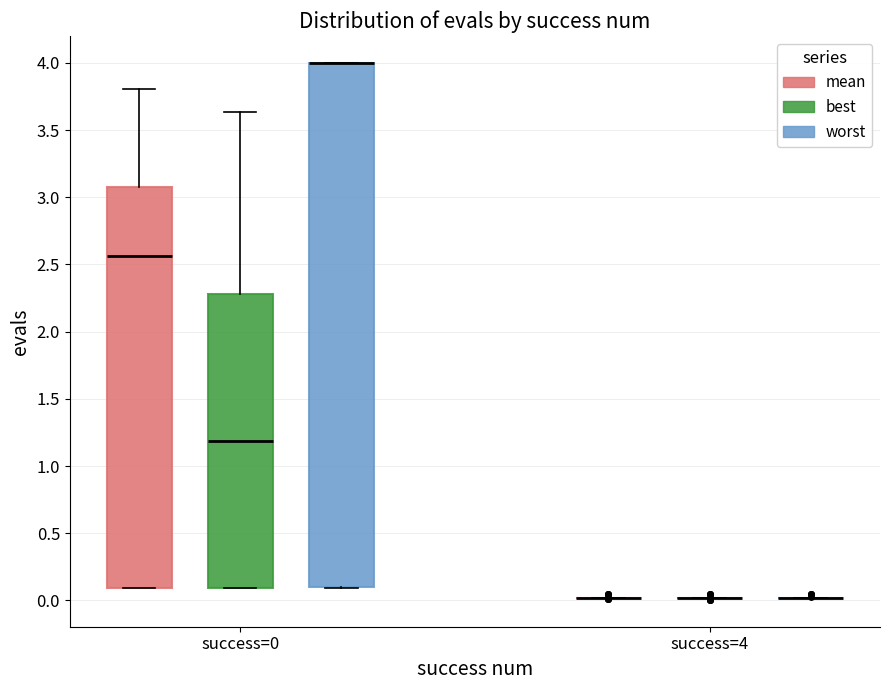

Comparing the boxes themselves (not the whiskers), which one is the tallest?

success=0 (worst)